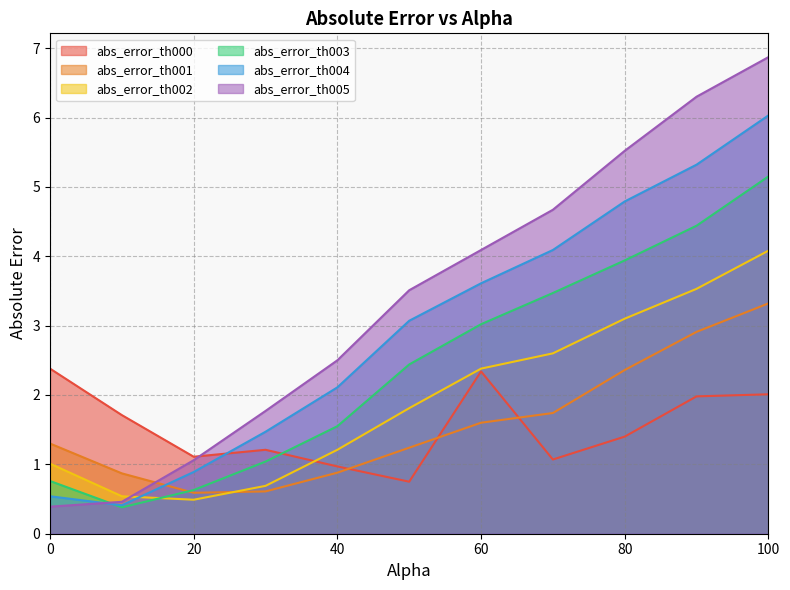

The abs_error_th004 series shows 0.2 at 10. True or false?

False